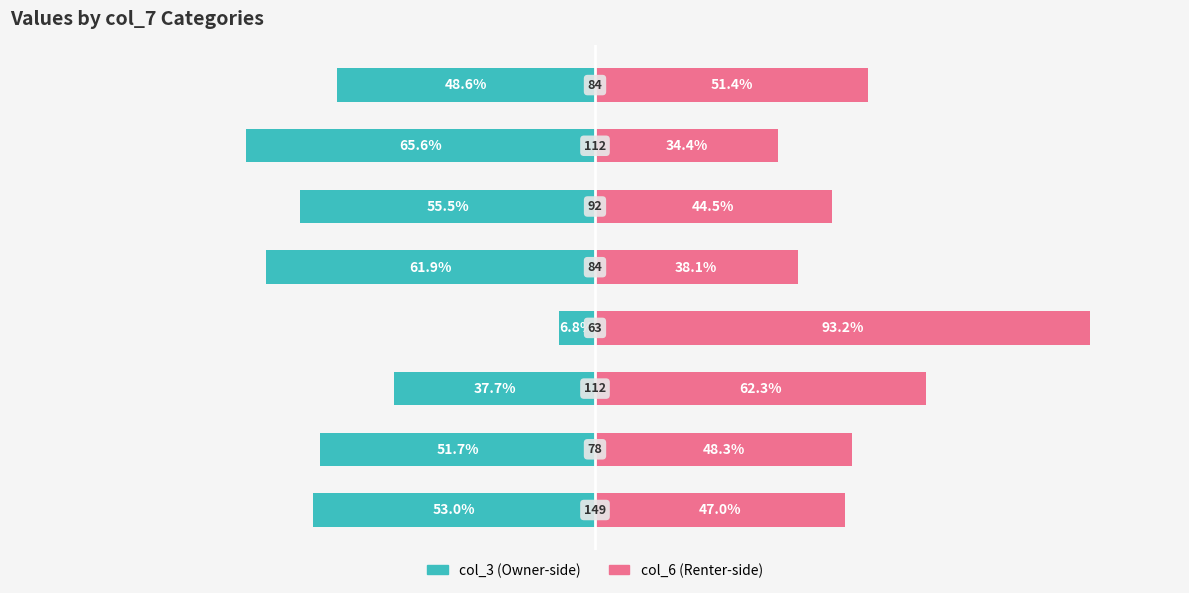

True or false: col_6 (right) has a value of 44.5 at 5.

True